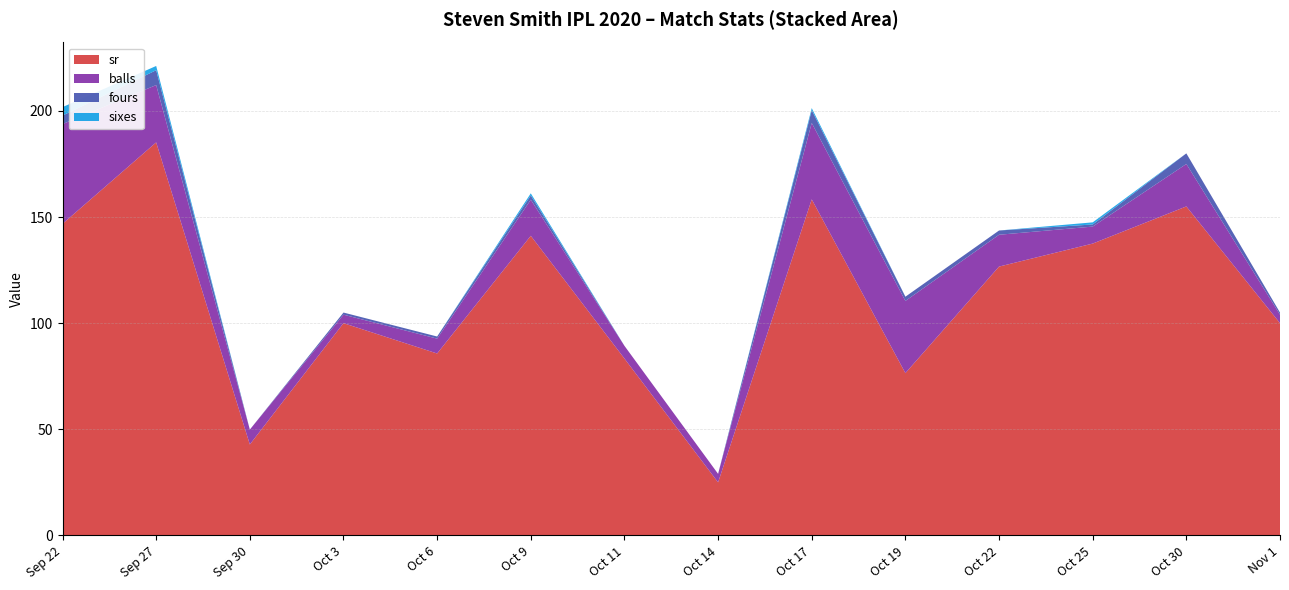

Reading left to right, what are all the values shown in this chart?

sr: 146.8	185.2	42.9	100.0	85.7	141.2	83.3	25.0	158.3	76.5	126.7	137.5	155.0	100.0
balls: 47.0	27.0	7.0	4.0	7.0	17.0	6.0	4.0	36.0	34.0	15.0	8.0	20.0	4.0
fours: 4.0	7.0	0.0	1.0	1.0	2.0	0.0	0.0	6.0	2.0	2.0	1.0	5.0	1.0
sixes: 4.0	2.0	0.0	0.0	0.0	1.0	0.0	0.0	1.0	0.0	0.0	1.0	0.0	0.0